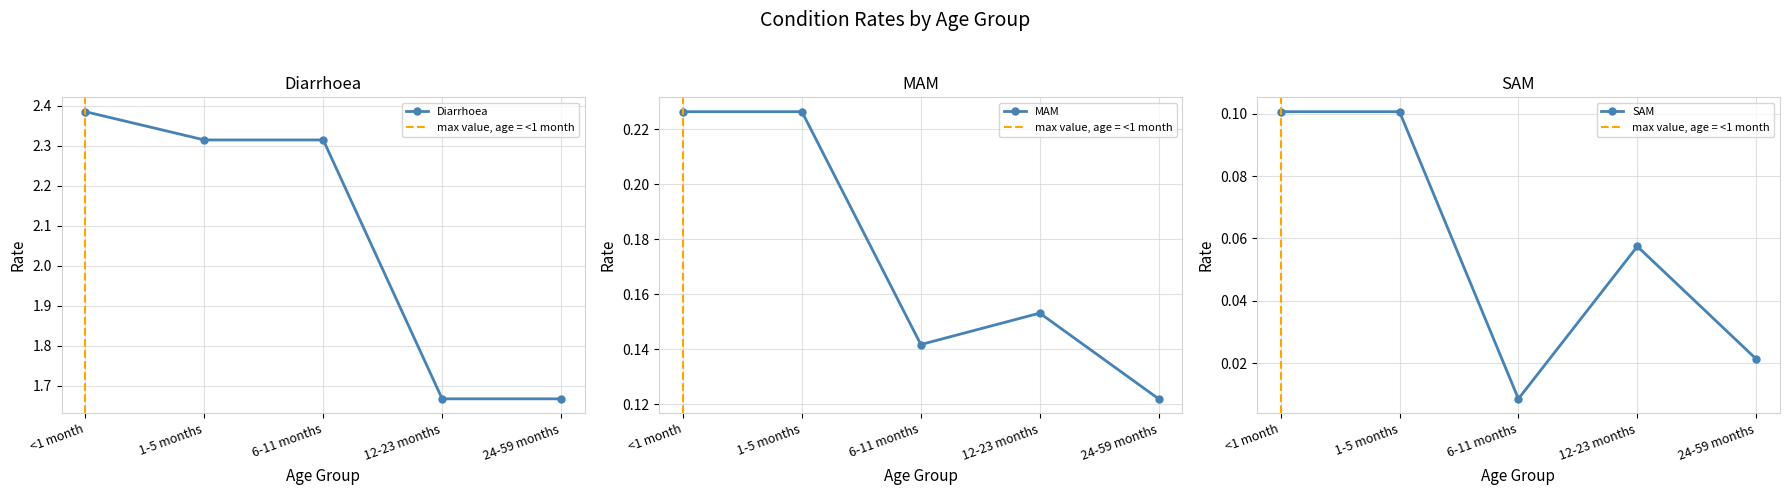

The SAM series shows 0.1 at 12-23 months. True or false?

True